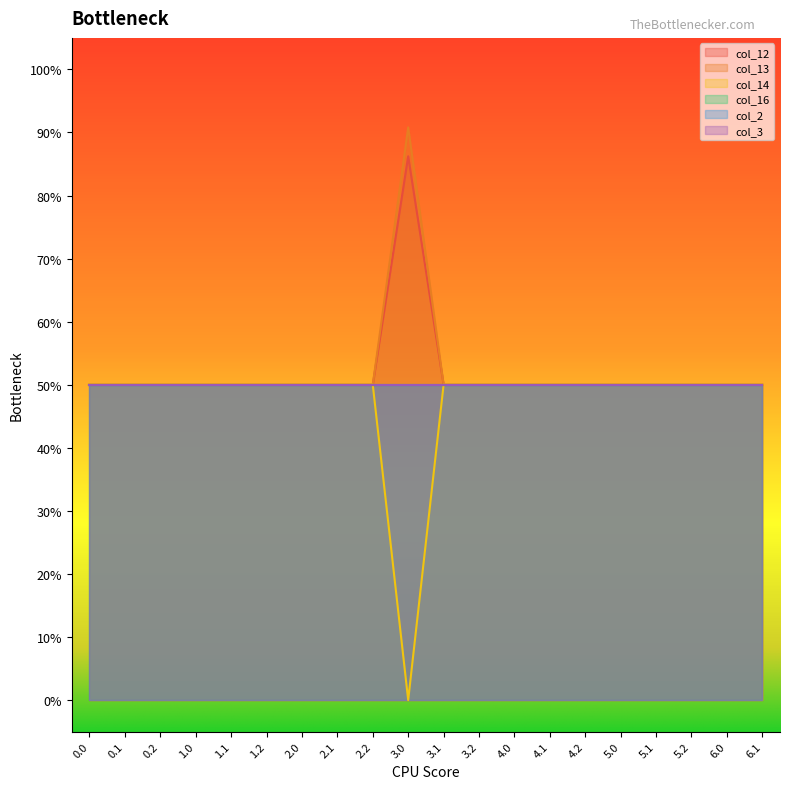

What is the approximate value of col_13 at 2.0?

0.5